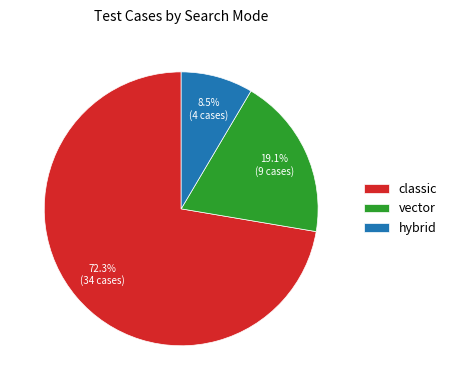

What is the ratio of the value at classic to the value at vector?

3.8